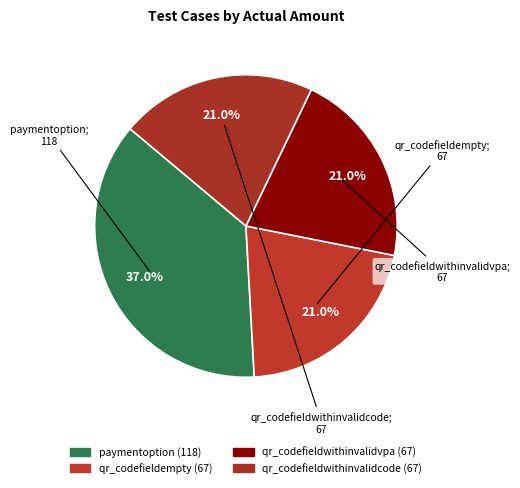

How many segments does this pie chart have?

4